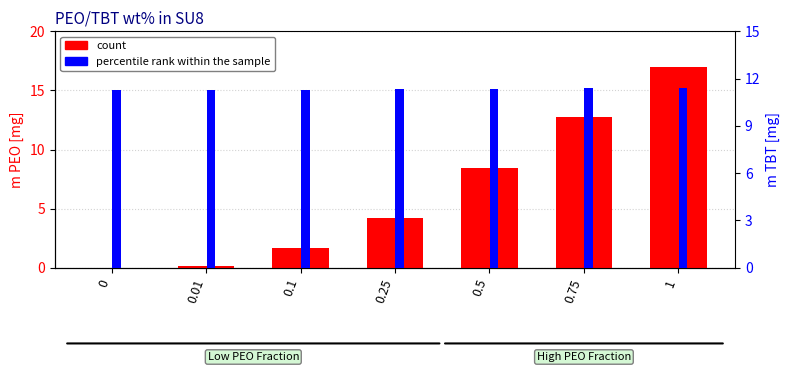

What is the total value across all series at 0?

11.3